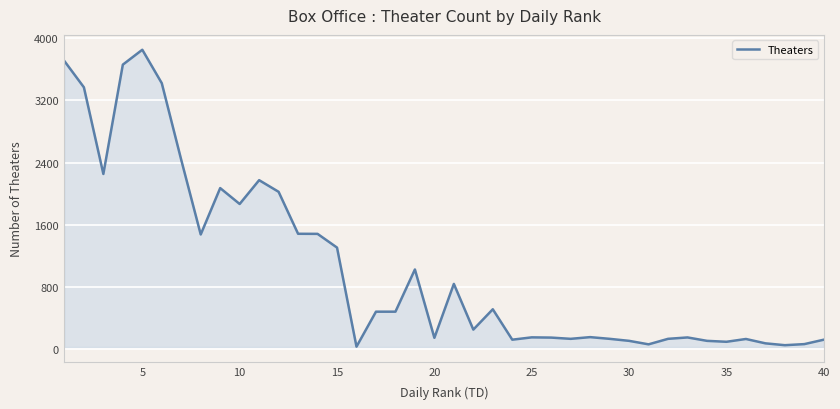

What is the maximum value shown in the chart?

3854